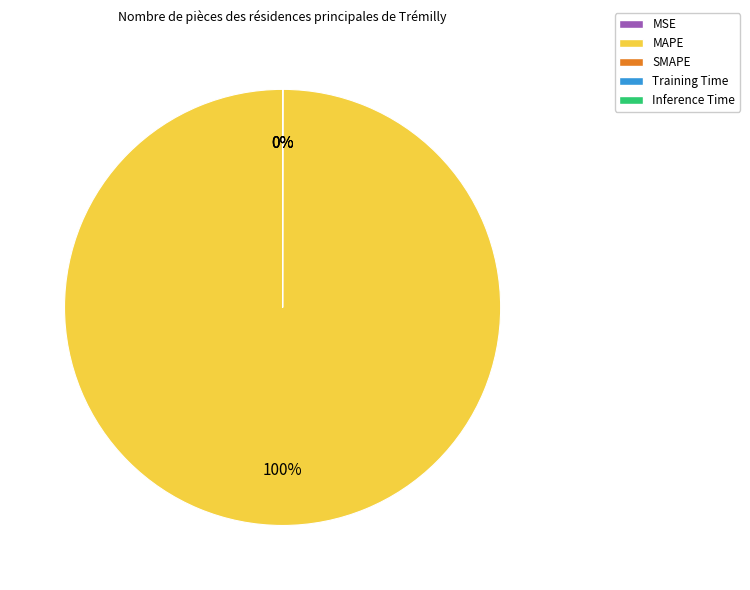

To the nearest percent, what is the difference between the largest and smallest slice percentages?

100%